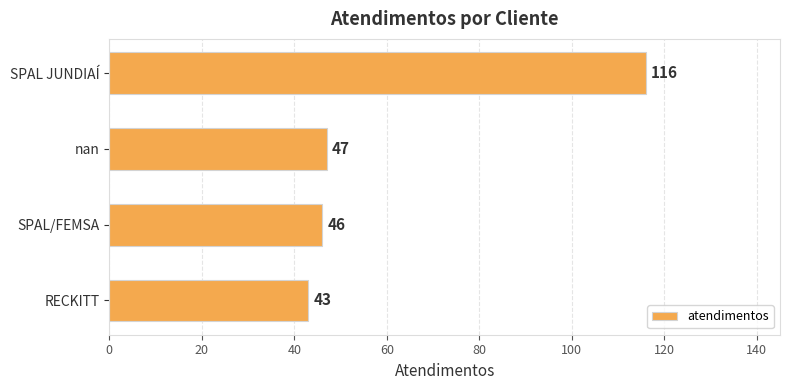

Is it true that the value at SPAL/FEMSA is 13?

False